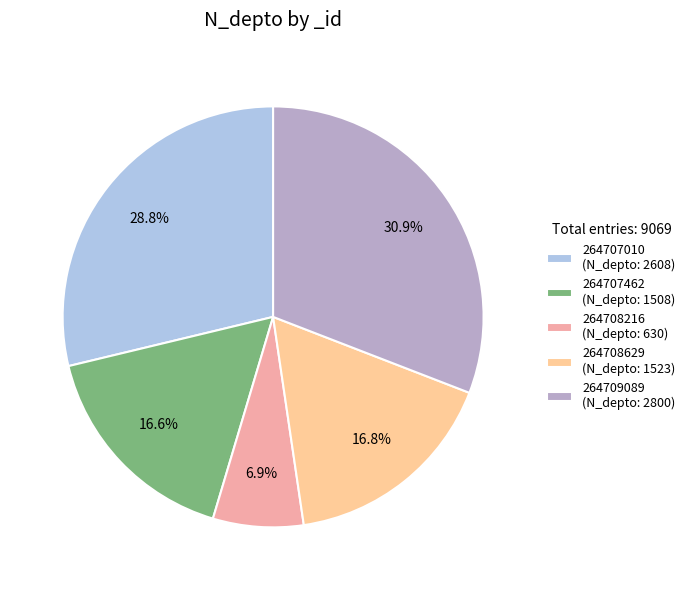

How many segments does this pie chart have?

5